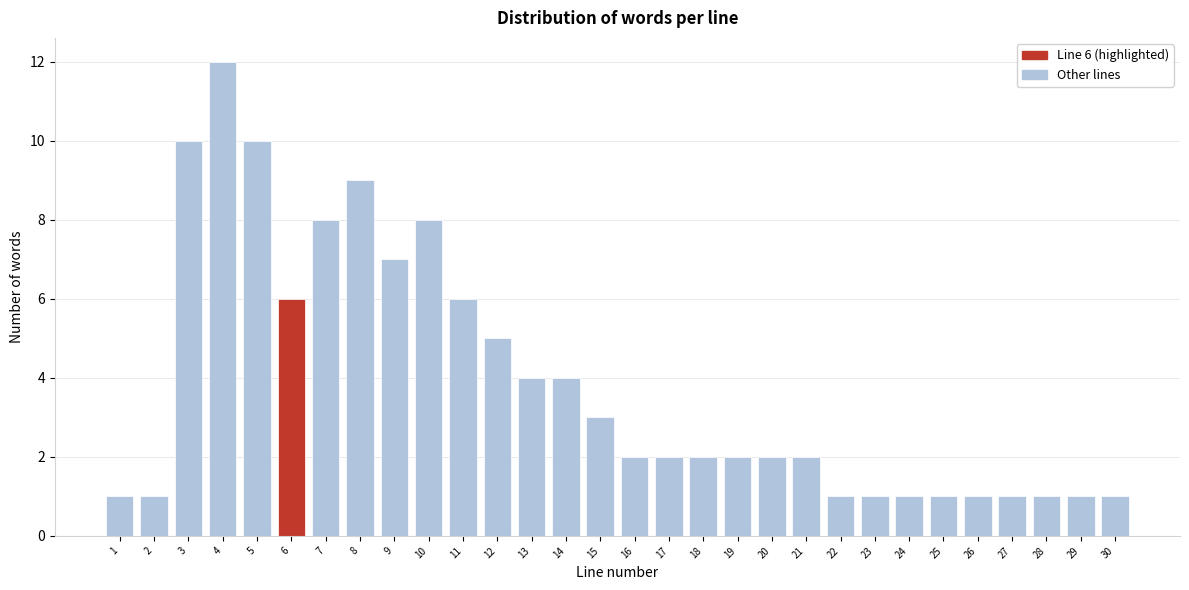

Reading left to right, what are all the values shown in this chart?

1	1	10	12	10	6	8	9	7	8	6	5	4	4	3	2	2	2	2	2	2	1	1	1	1	1	1	1	1	1